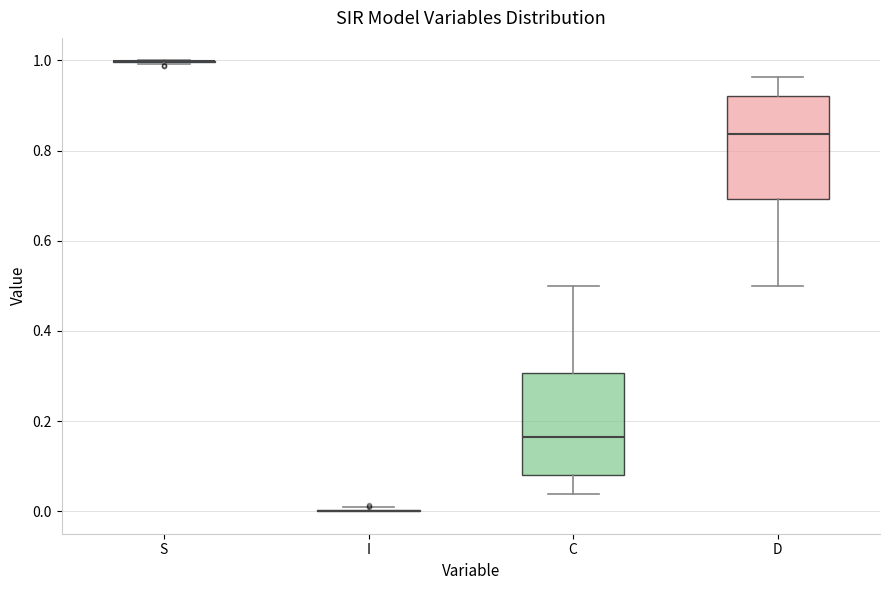

Where is the lower edge of the box for D on the y-axis? The values are not printed on the chart, so give them approximately, as read against the axis.

0.70